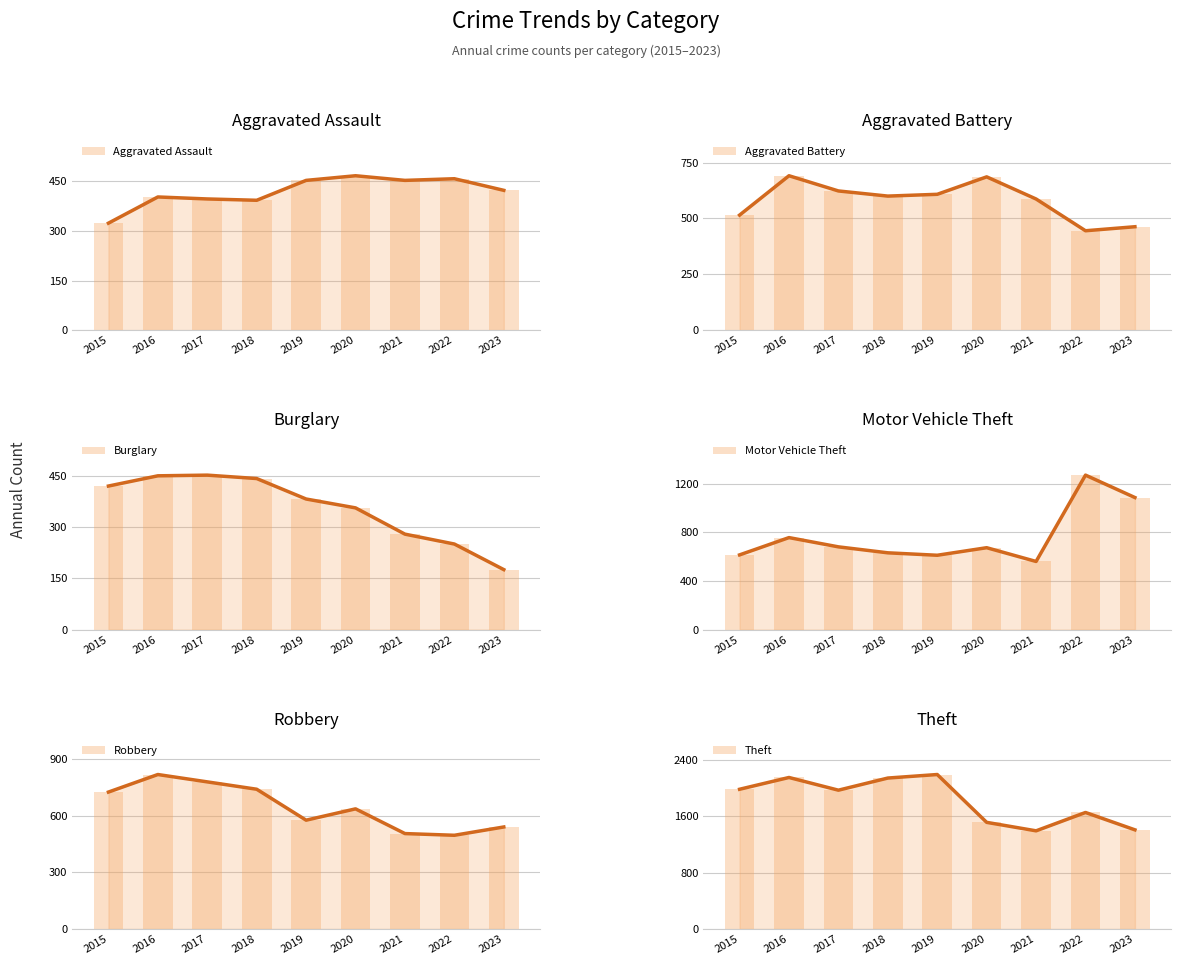

What is the difference between the highest and lowest values at 2016?

1746